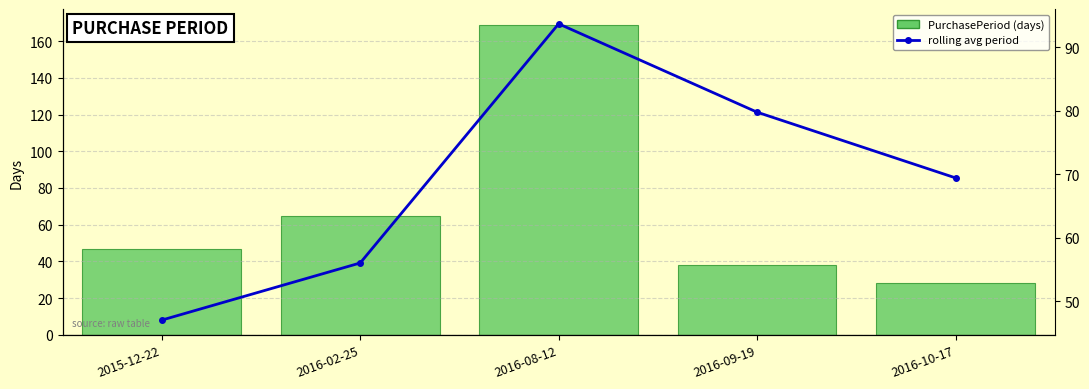

Which series has the widest spread of values?

PurchasePeriod (days)